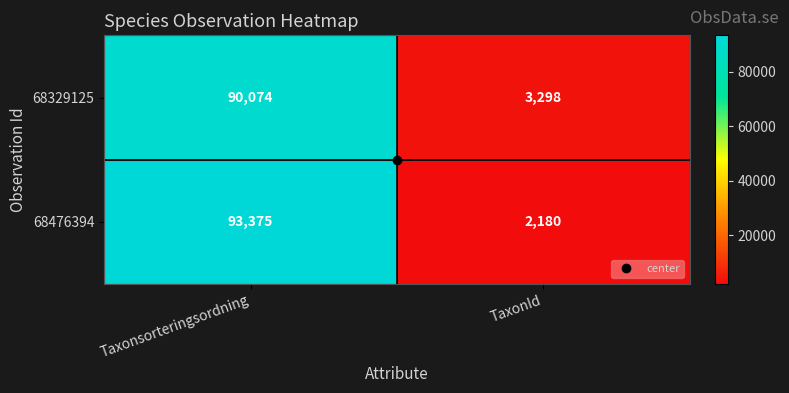

Which category has the highest value across all series?

Taxonsorteringsordning